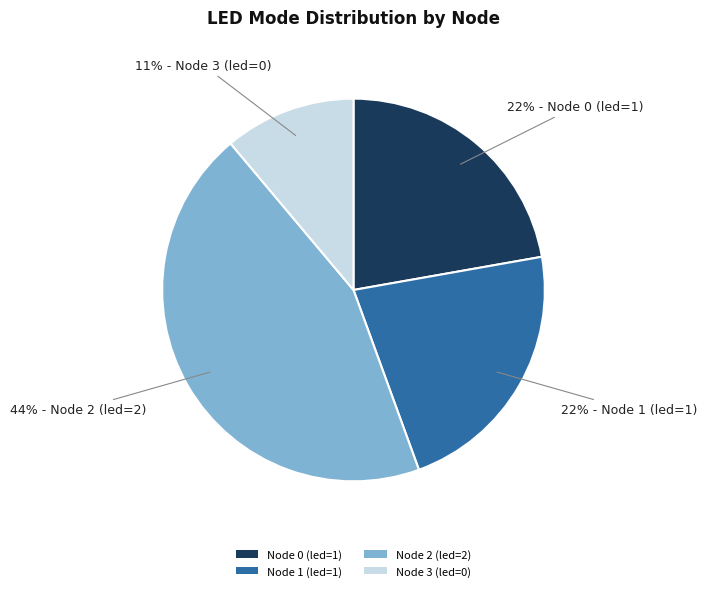

Which slice is the largest?

Node 2 (led=2)